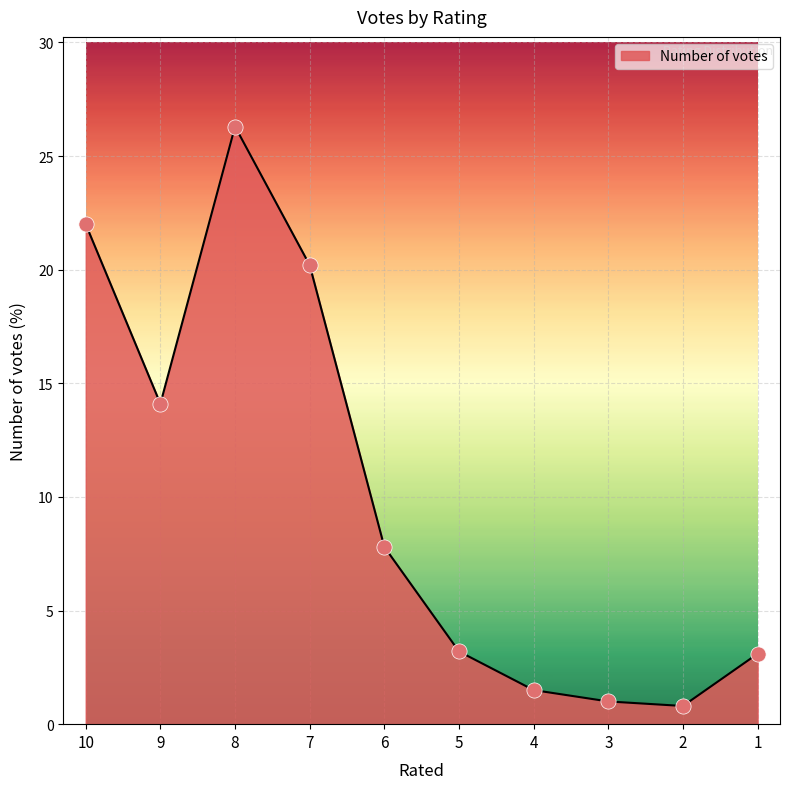

What is the change in value from 8 to 6?

-18.5